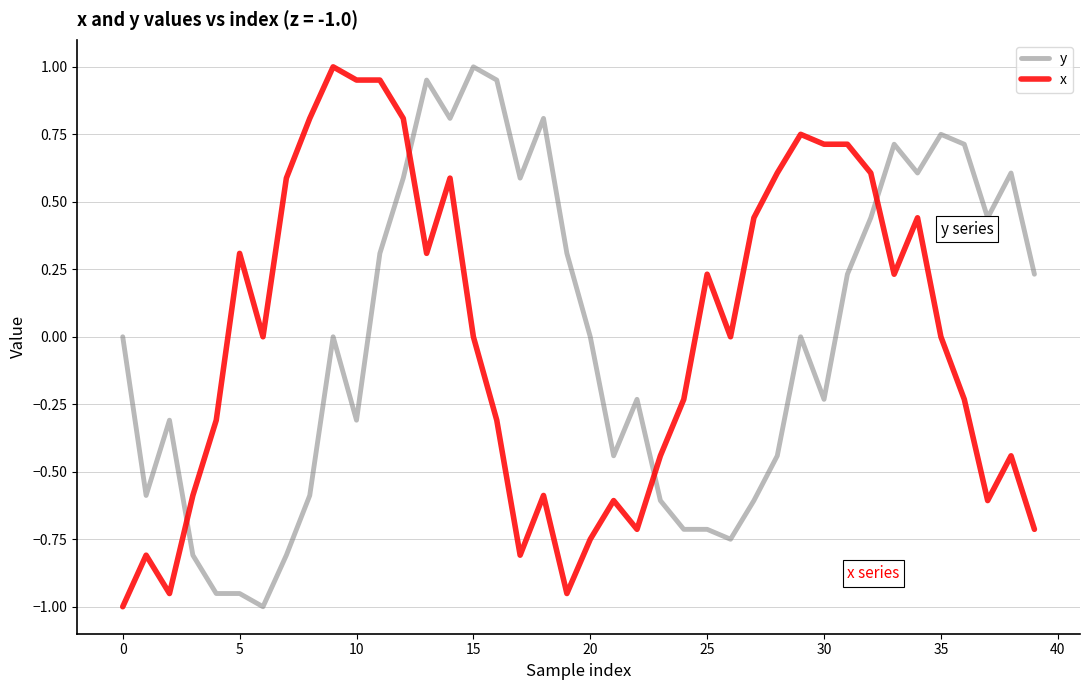

What is the difference between the maximum and minimum values in the y series?

2.0